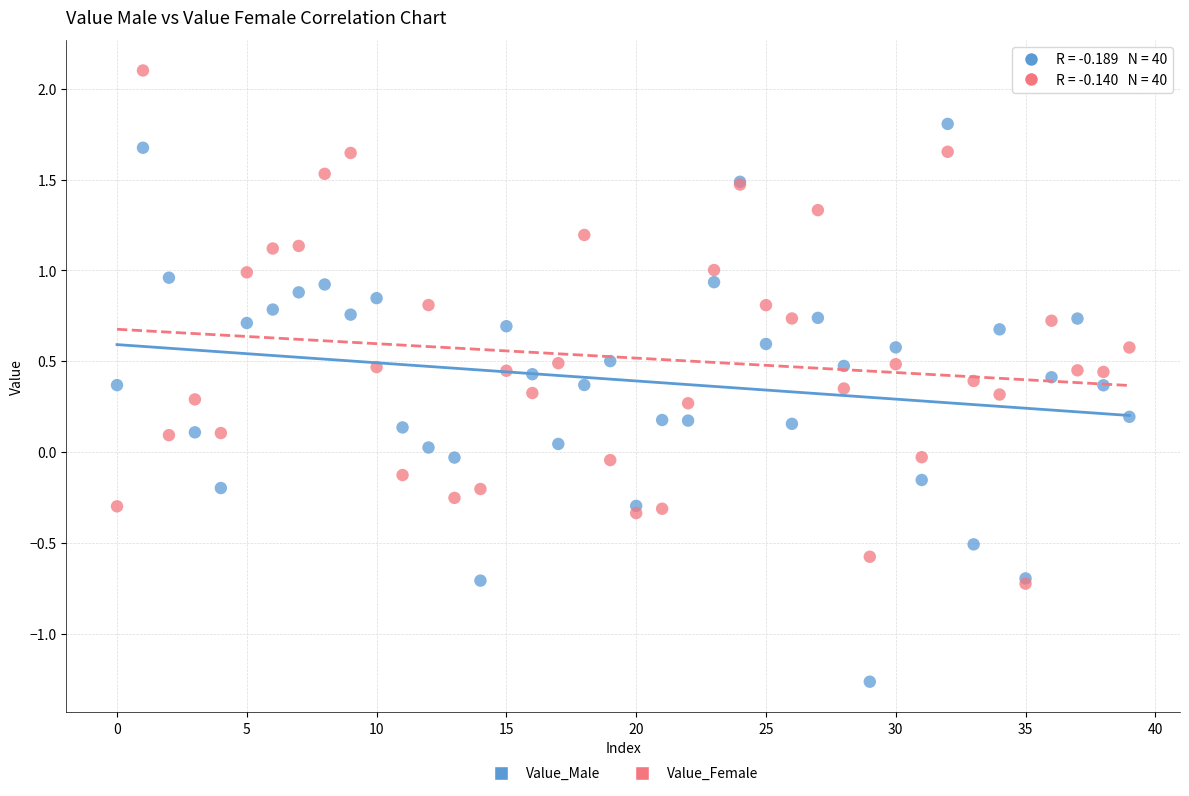

What are all the series names shown in the legend?

Value_Male, Value_Female